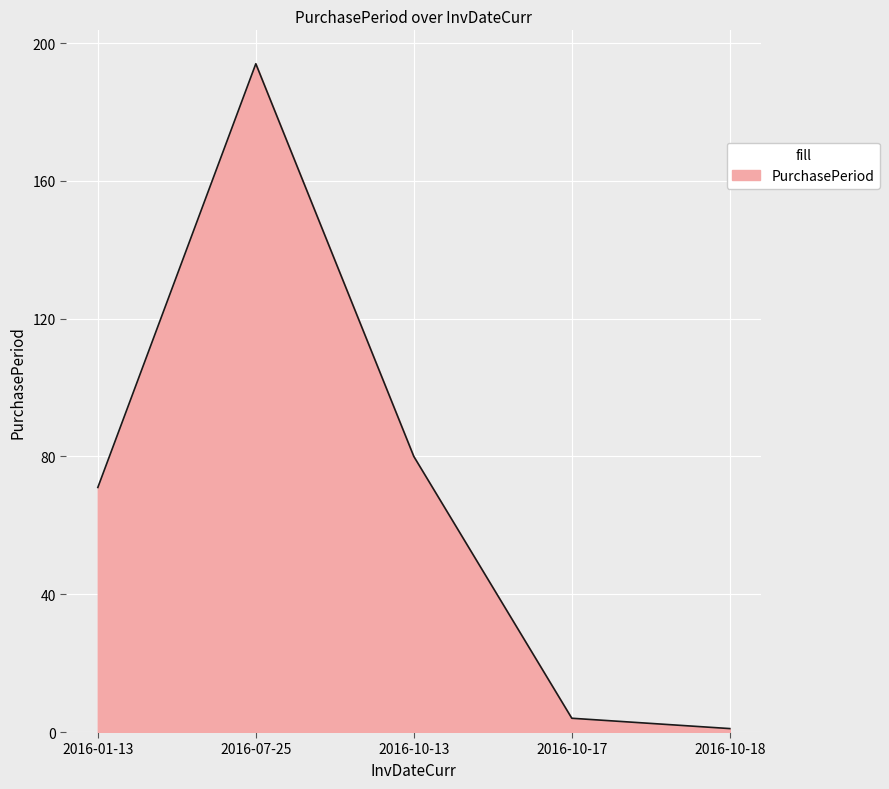

Reading right to left, list all the values displayed in this chart.

1	4	80	194	71